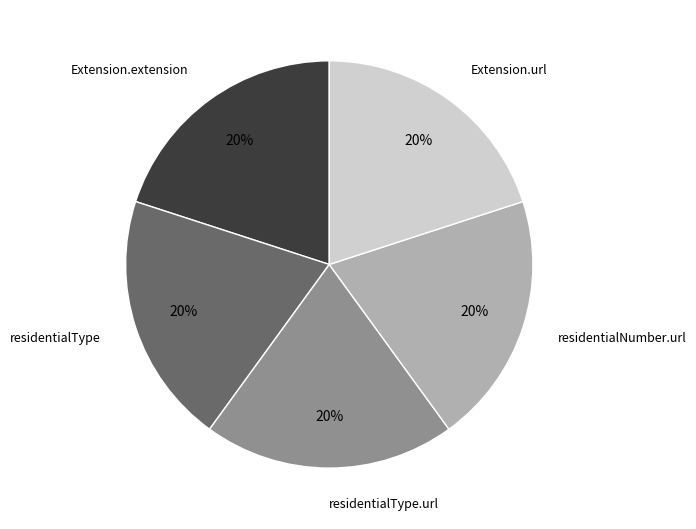

Does residentialNumber.url represent more than half of the total?

No